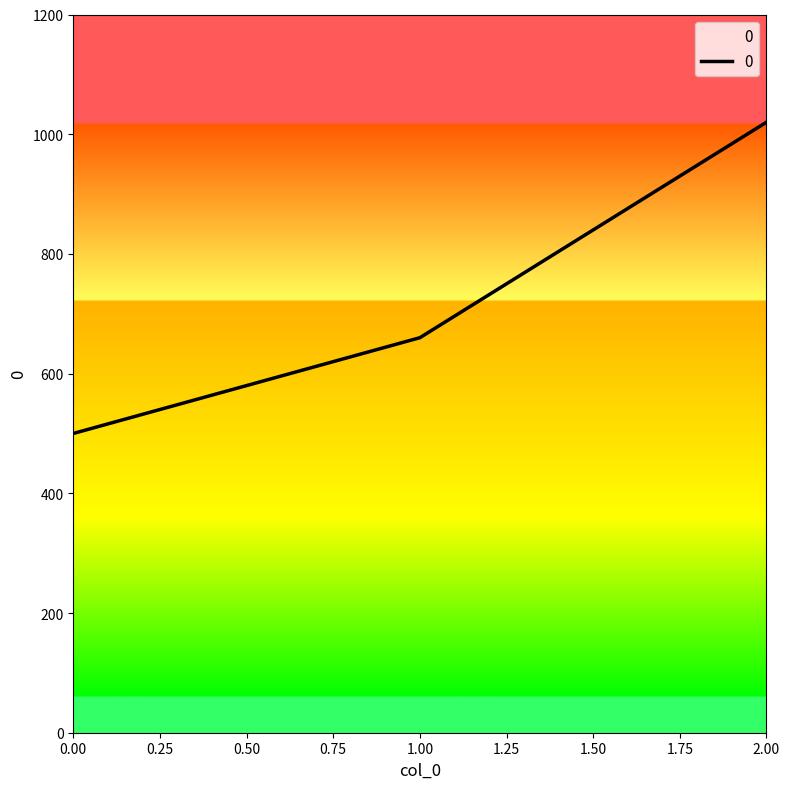

What is the average value?

727